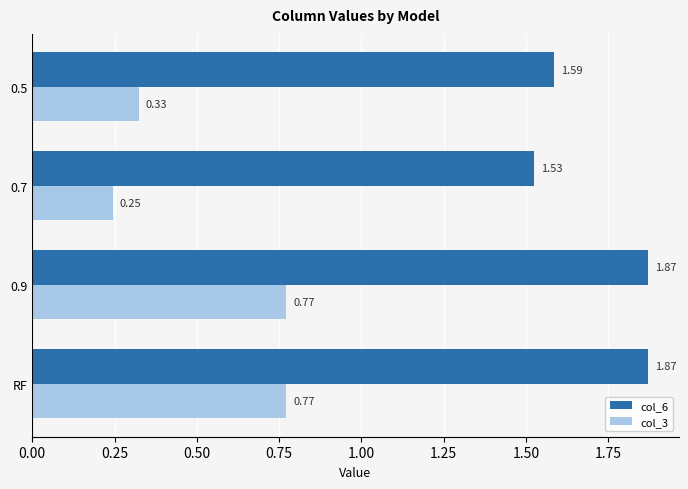

Which series has the largest total across all categories?

col_6